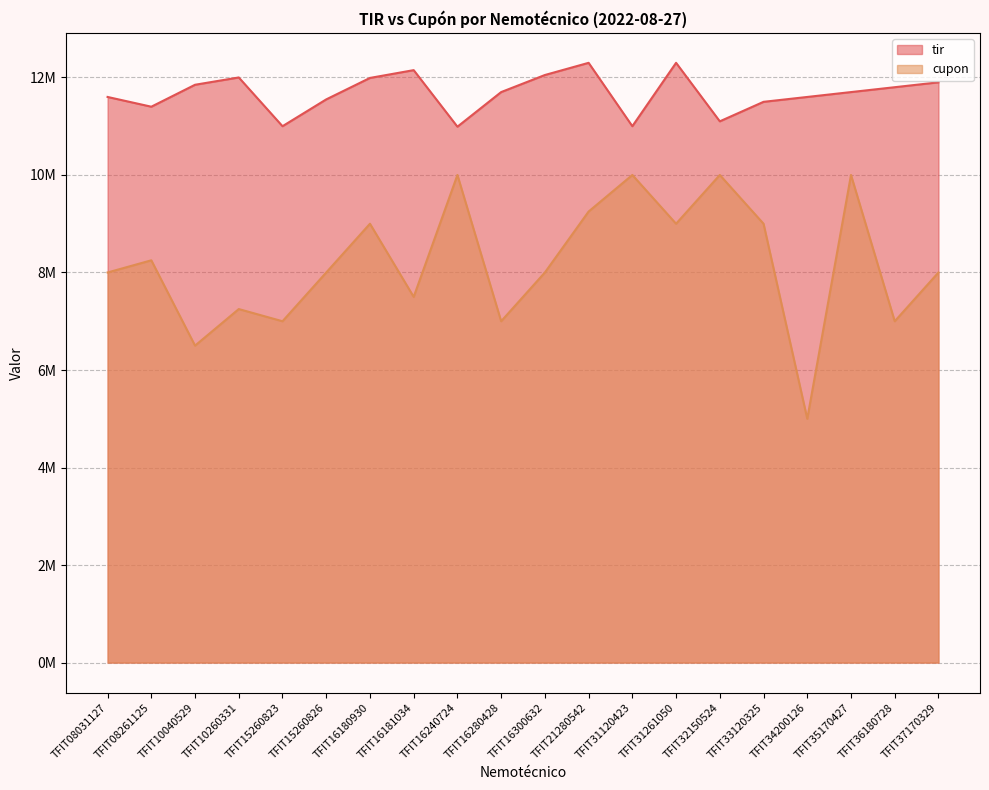

Is the value of tir at TFIT33120325 greater than the value of cupon at TFIT15260823?

Yes